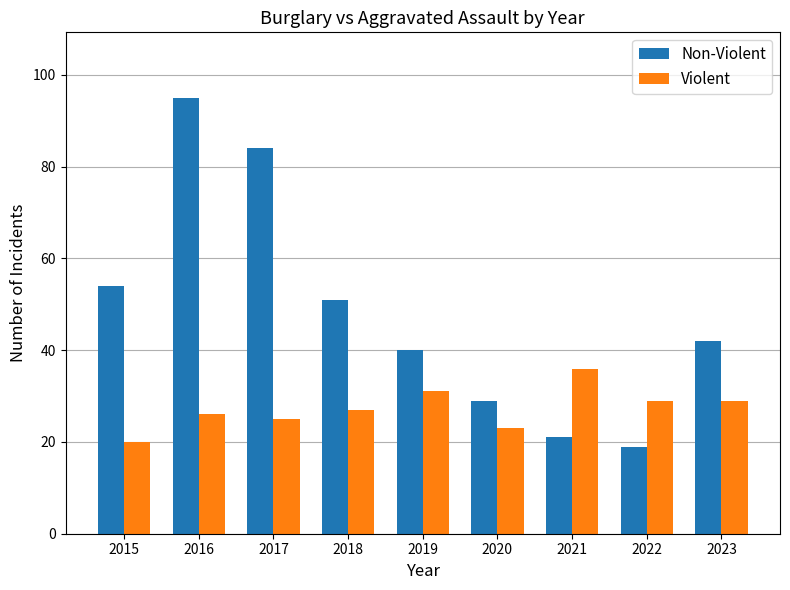

What is the sum of all Violent values?

246